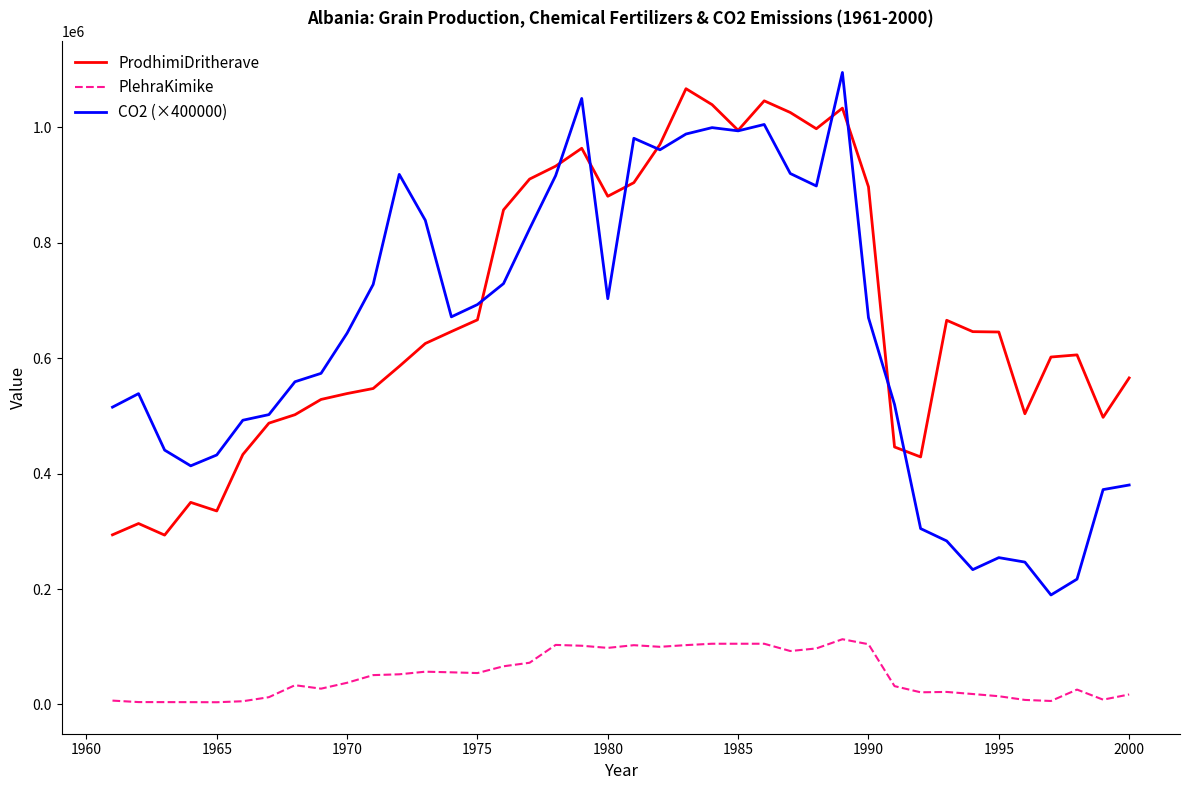

How many lines are shown in the chart?

3